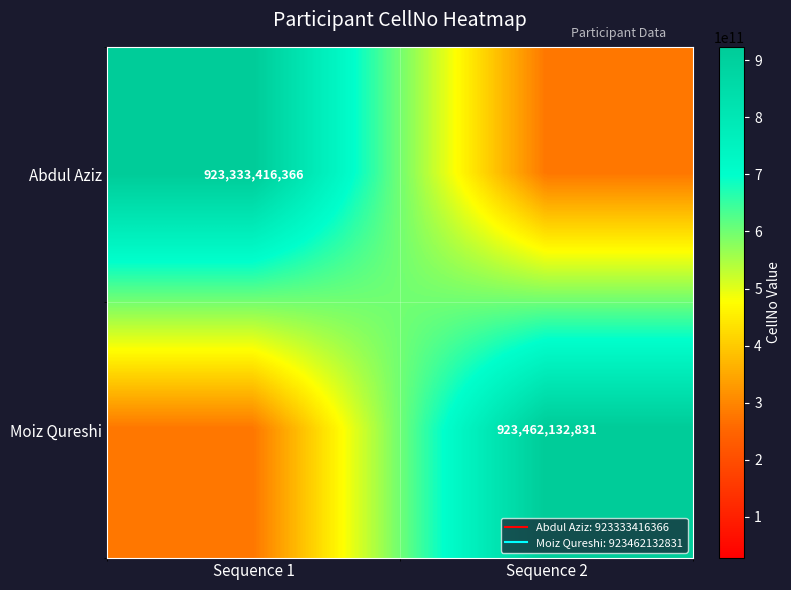

What is the sum of all Abdul Aziz values?

1200333441275.8